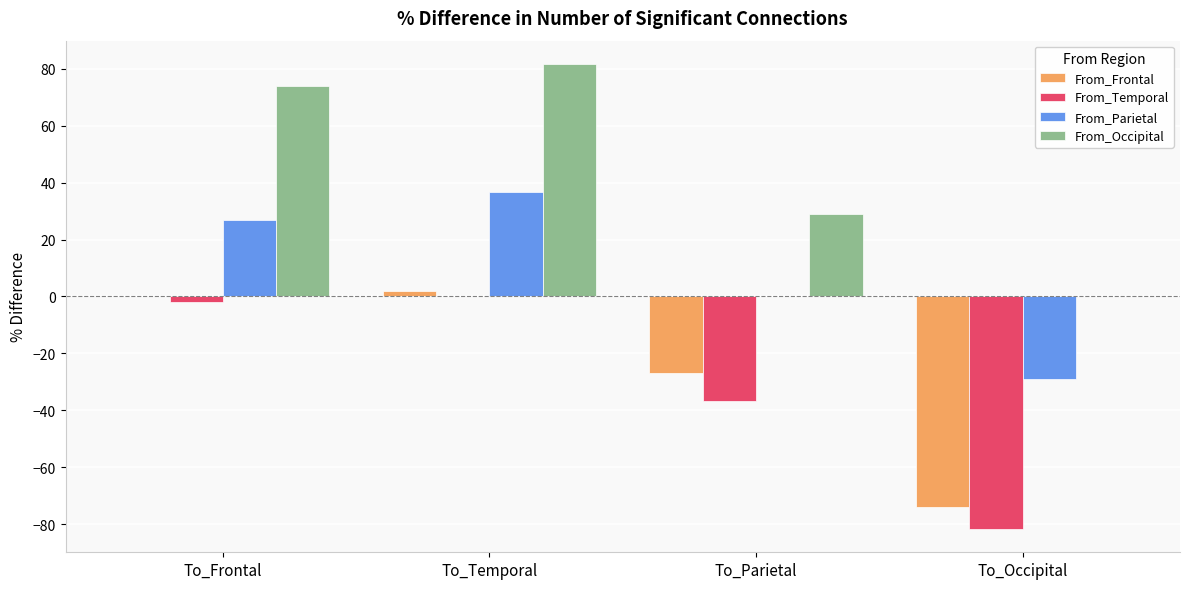

Is the value of From_Parietal at To_Parietal greater than the value of From_Frontal at To_Parietal?

Yes